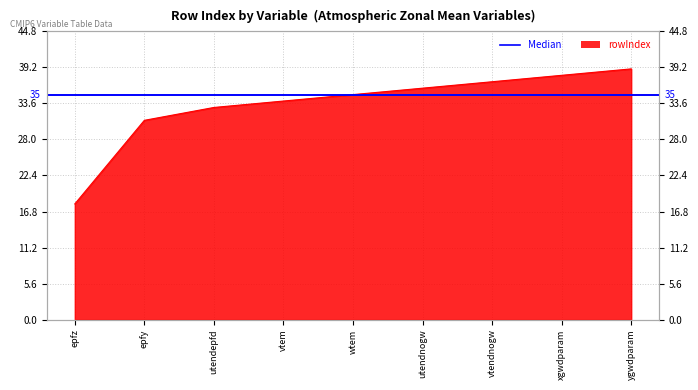

What is the change in value from vtendnogw to ygwdparam?

+2